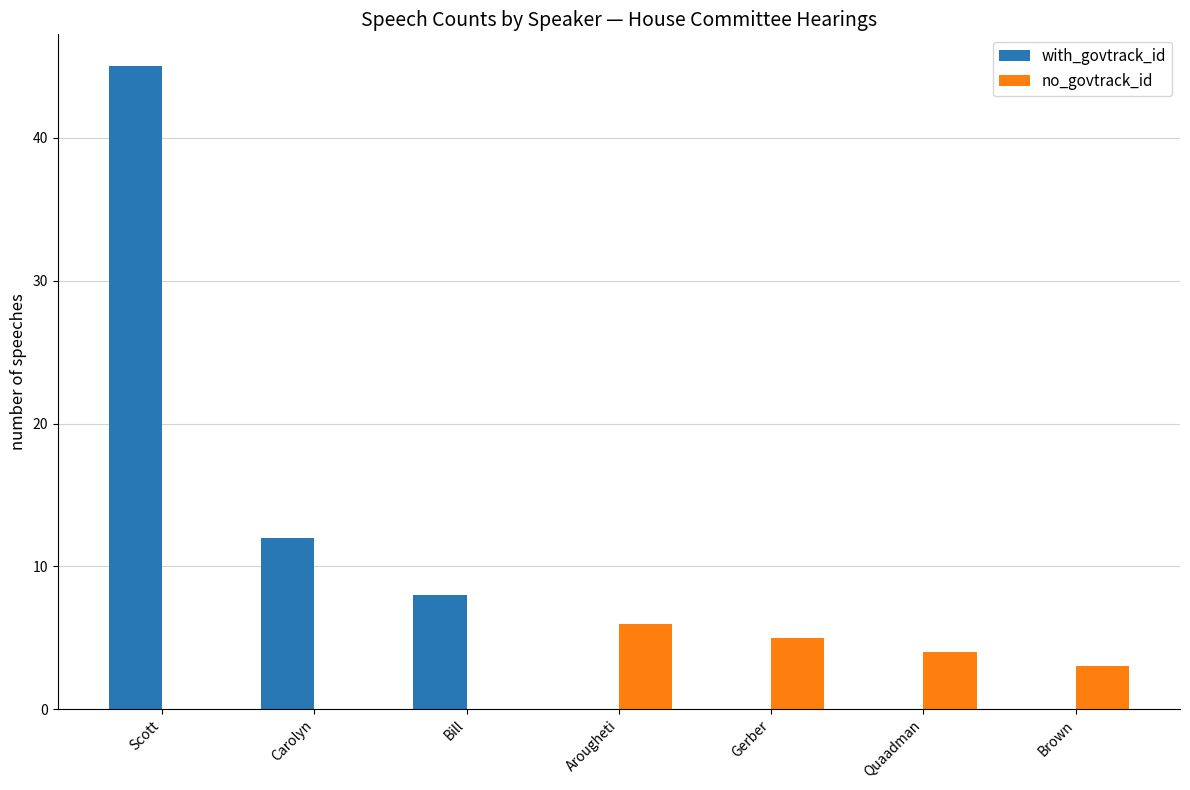

Count the number of categories in the chart.

7